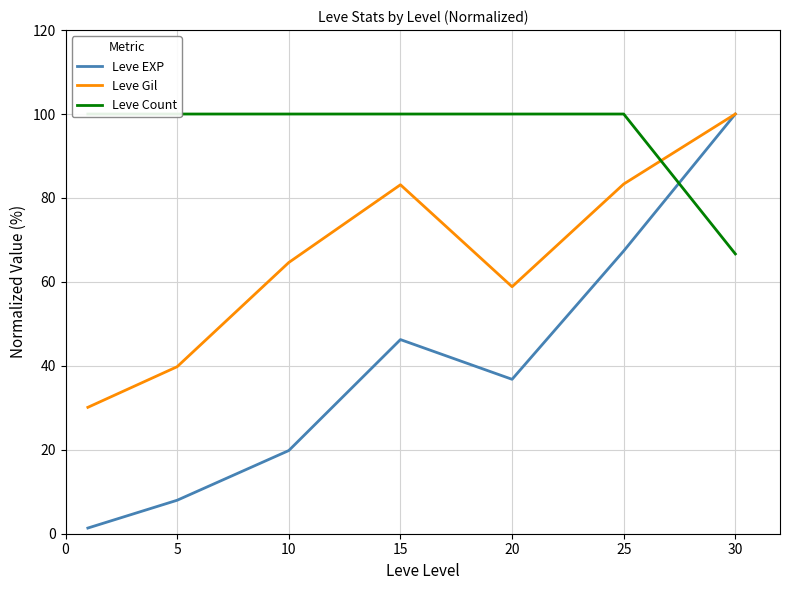

Rank the series at 15 from lowest to highest value.

Leve EXP, Leve Gil, Leve Count